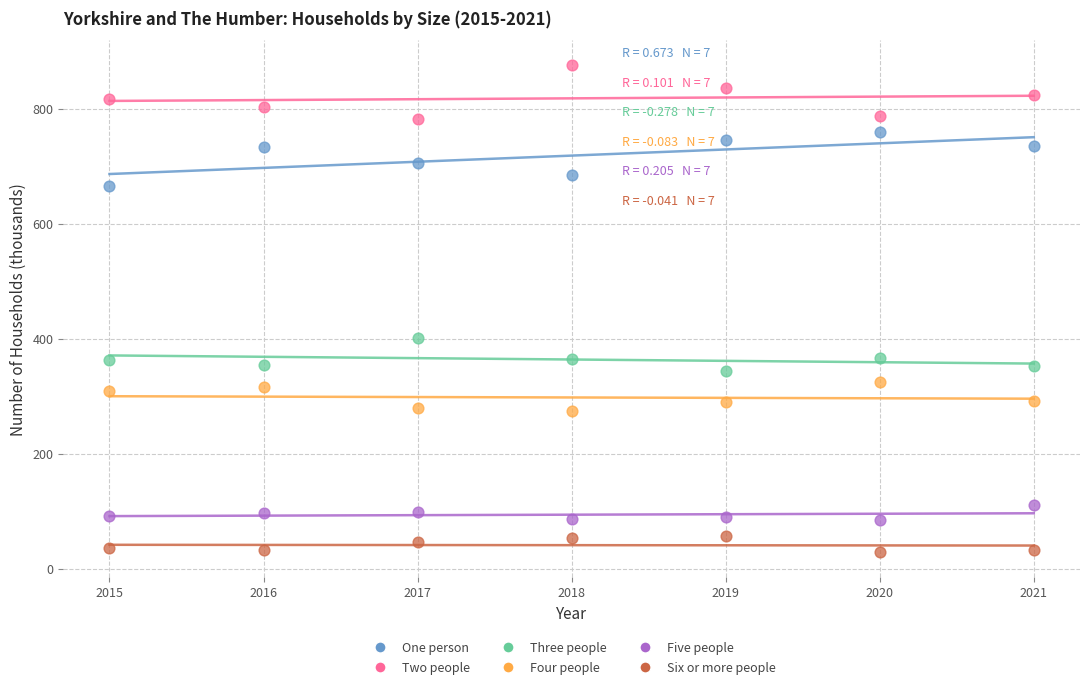

Which series reaches the maximum Y coordinate?

Two people